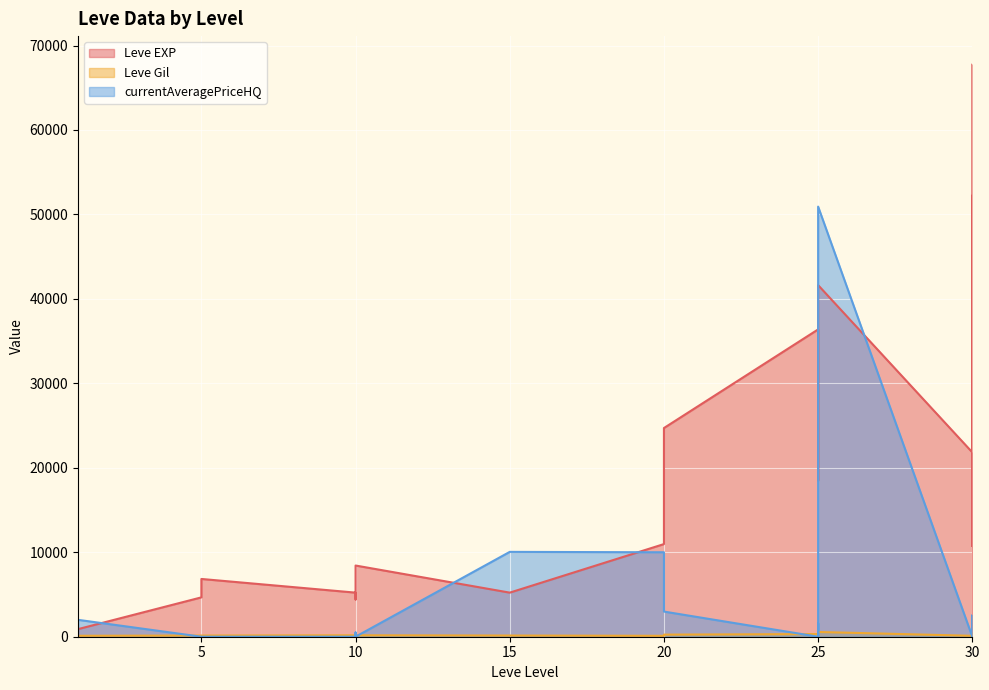

Rank the categories by Leve EXP value from highest to lowest.

30, 30, 30, 25, 25, 25, 25, 20, 30, 25, 20, 30, 10, 5, 10, 15, 5, 10, 1, 1